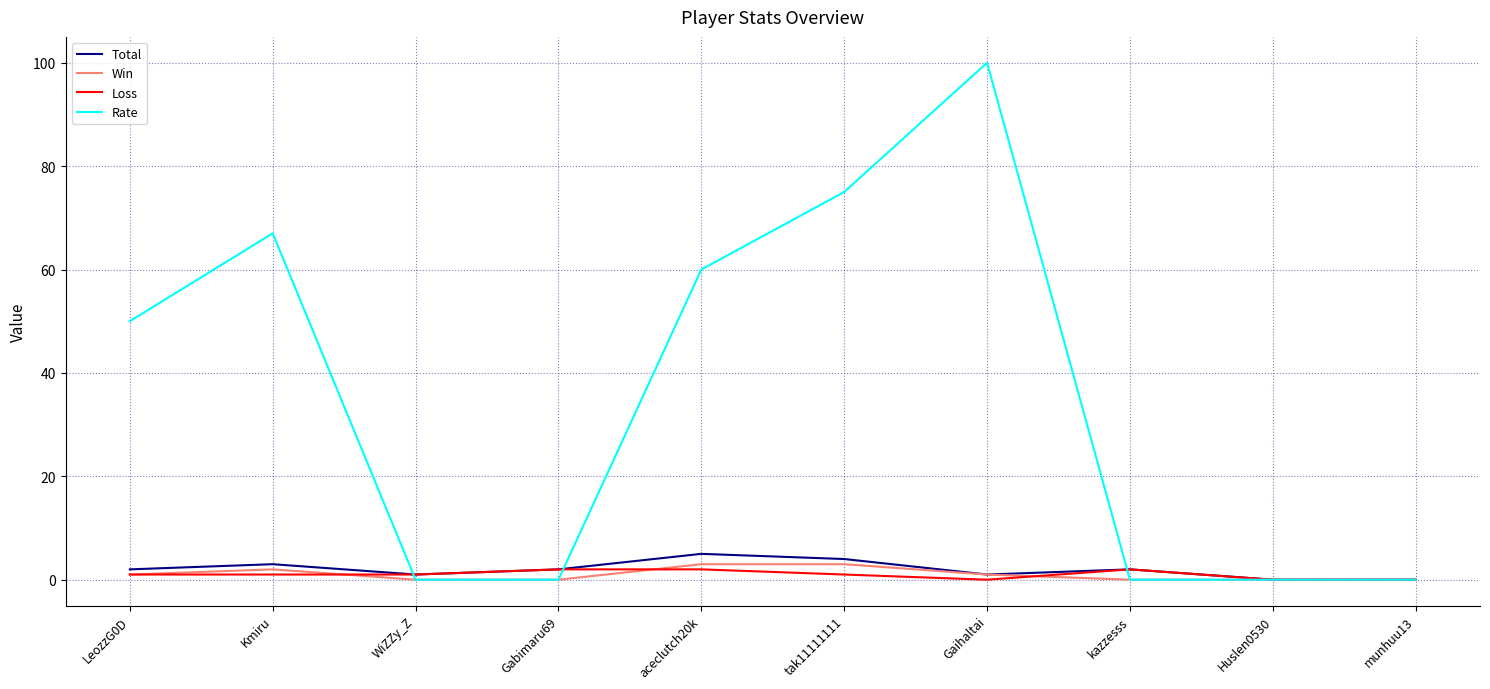

What is the greatest value displayed?

100